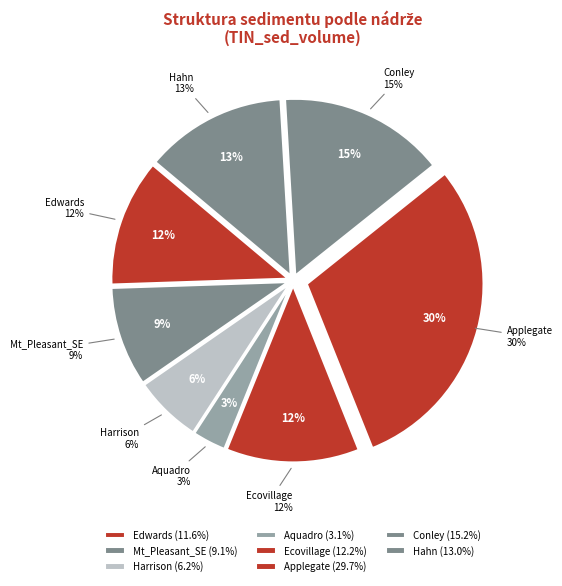

Is there any slice that represents more than half of the pie?

No